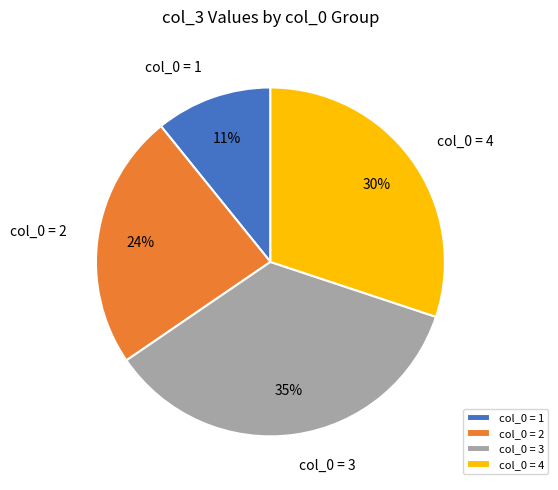

What is the ratio of the value at col_0 = 1 to the value at col_0 = 4?

0.4